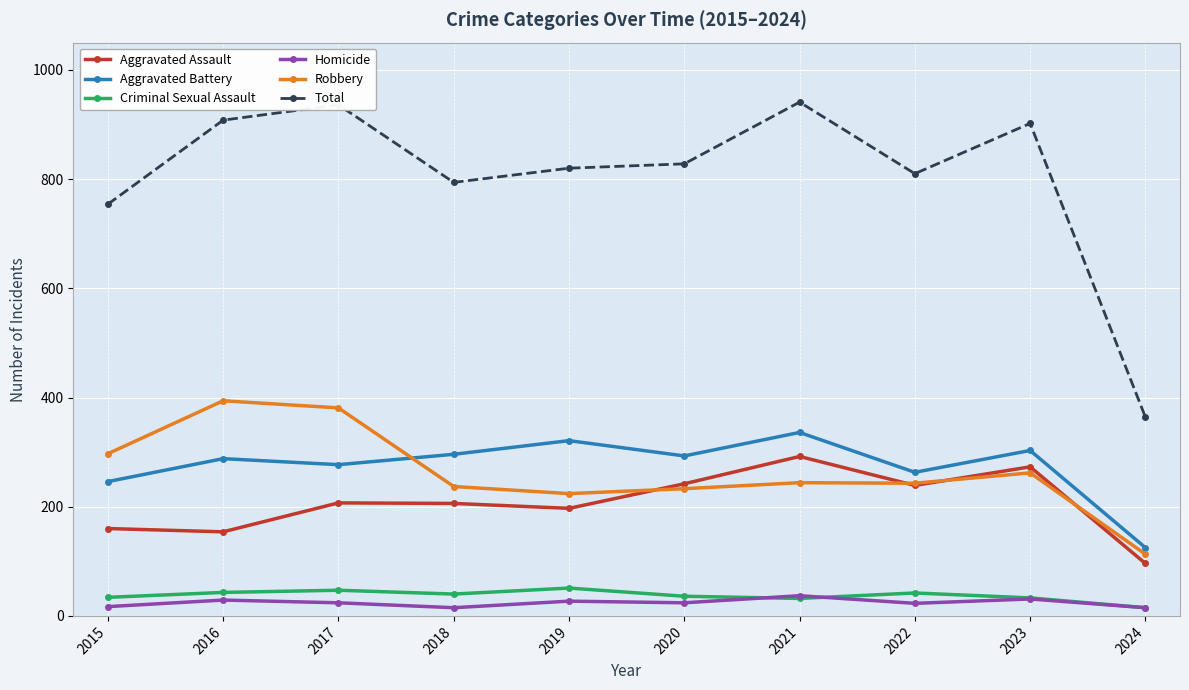

True or false: Criminal Sexual Assault has more than 1 interior local peaks.

True